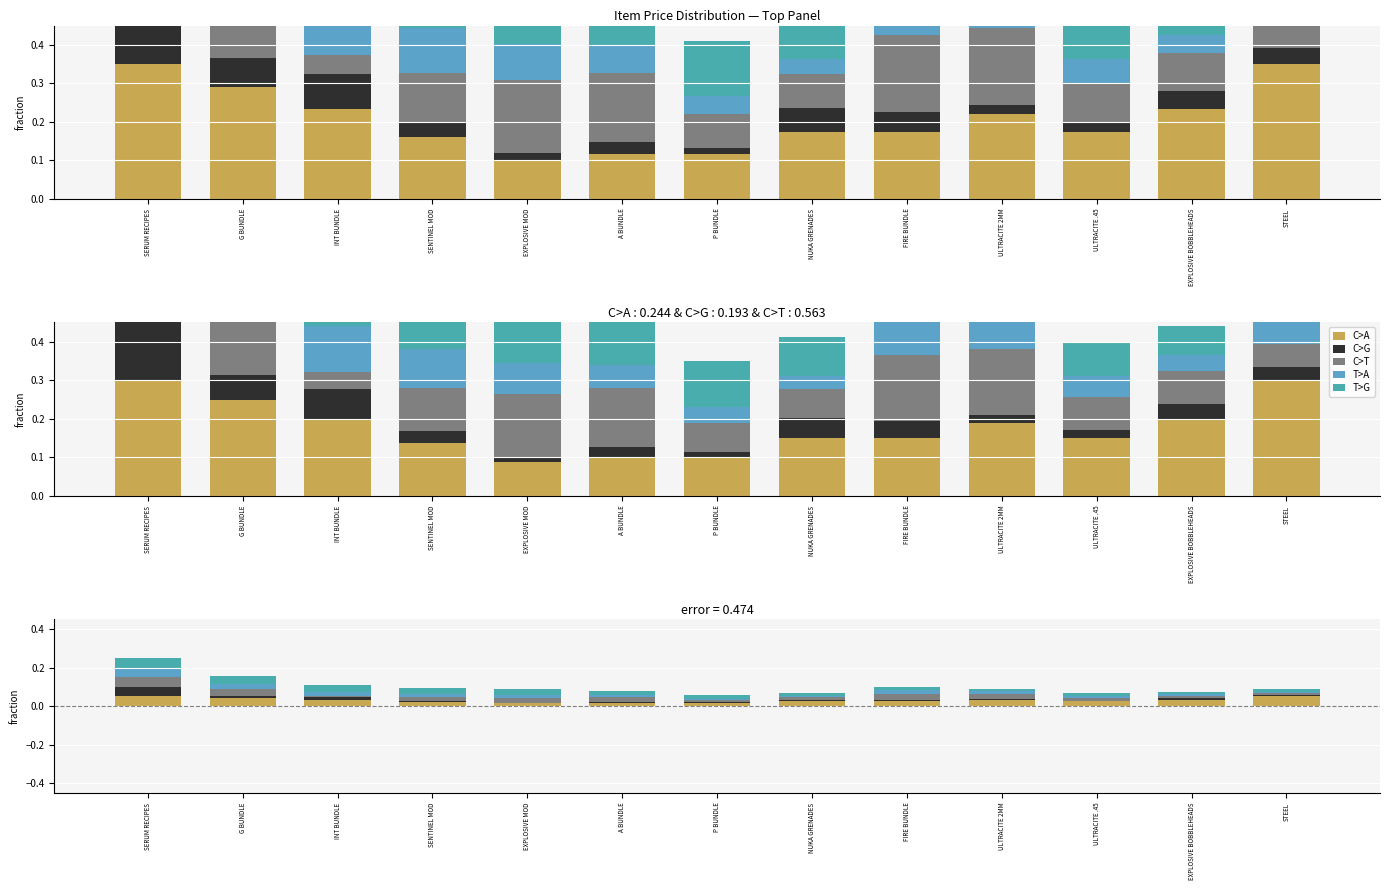

The C>T series shows 0.1 at G BUNDLE. True or false?

False